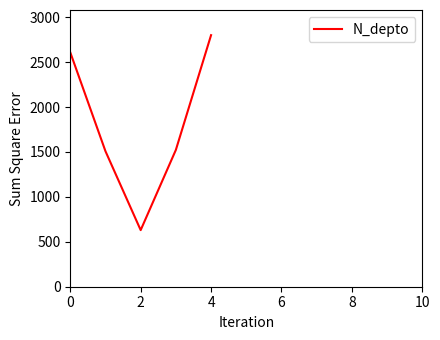

What is the sum of all values?

9069